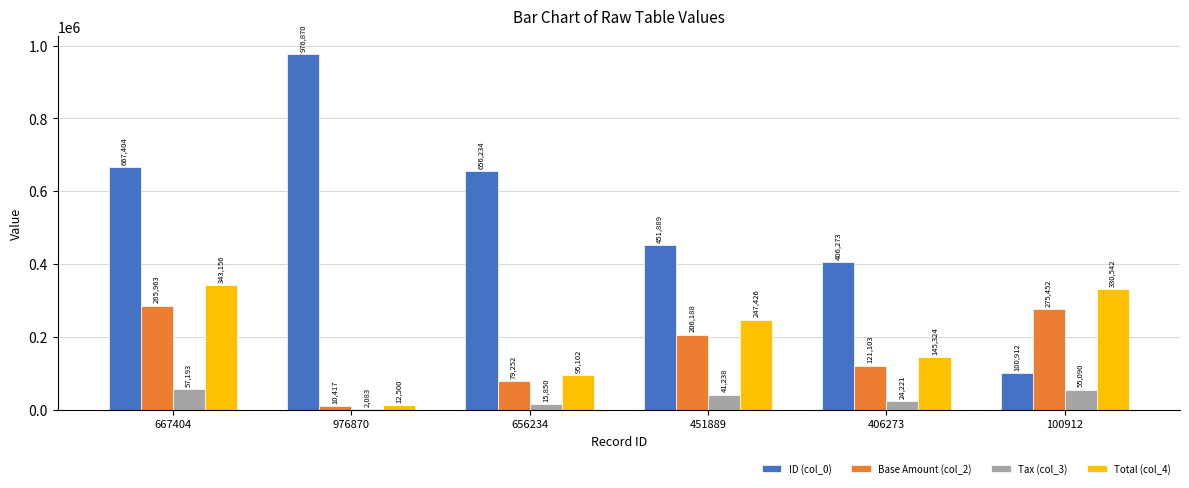

What is the sum of the ID (col_0) values at 406273 and 667404?

1073677.0